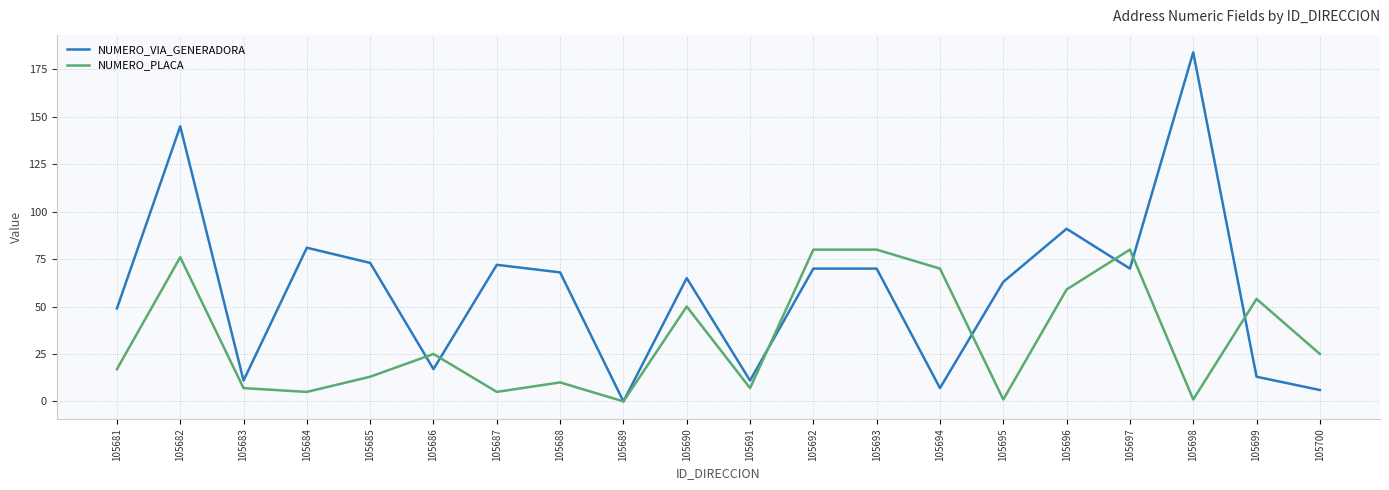

At which category does the chart reach its peak across all series?

105698